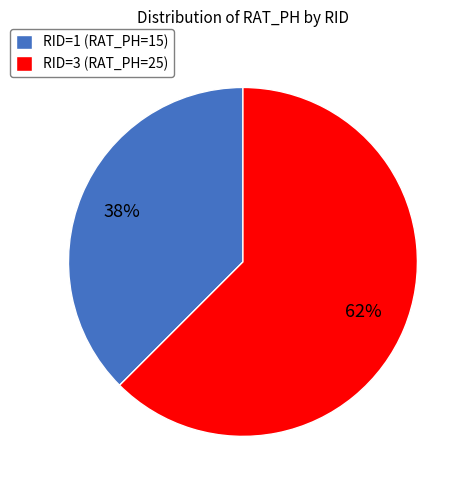

Do RID=3 (RAT_PH=25) and RID=1 (RAT_PH=15) together represent more than half of the pie?

Yes